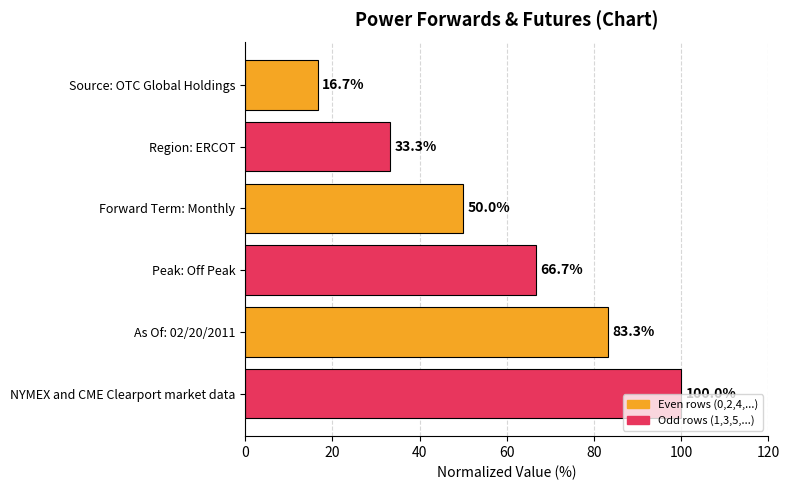

Reading top to bottom, extract all data points from this chart.

16.7	33.3	50.0	66.7	83.3	100.0